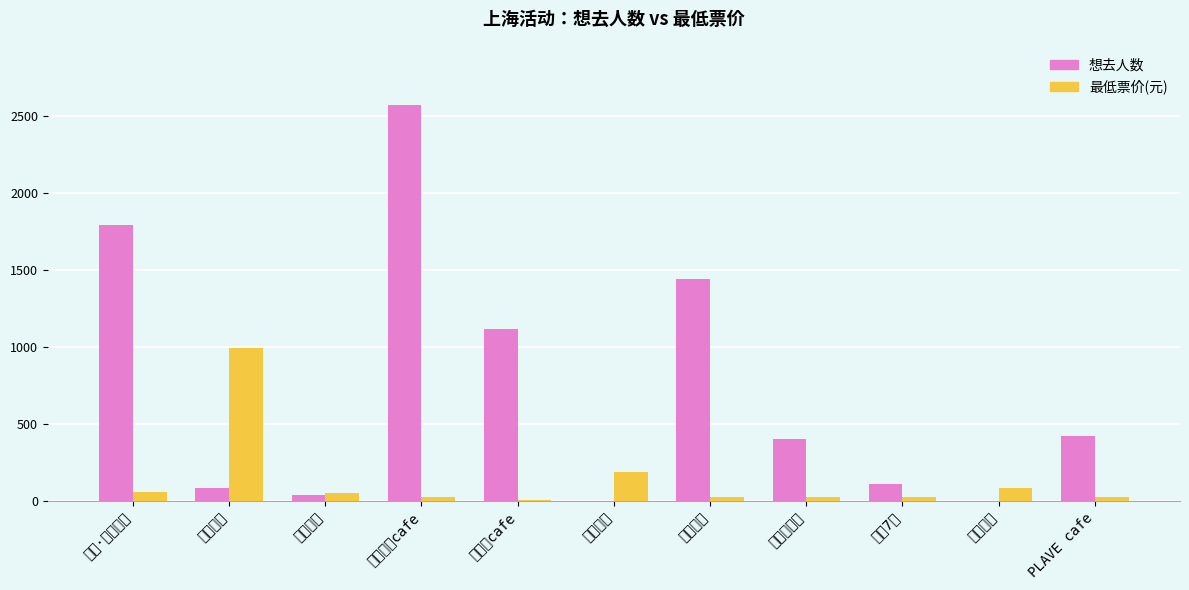

The 最低票价(元) series shows 30.0 at 明日方舟. True or false?

True